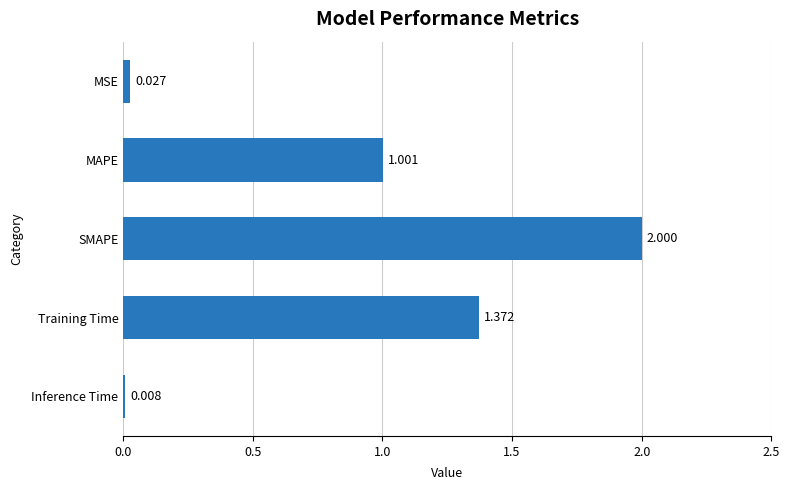

List the labels in order of value, smallest first.

Inference Time, MSE, MAPE, Training Time, SMAPE